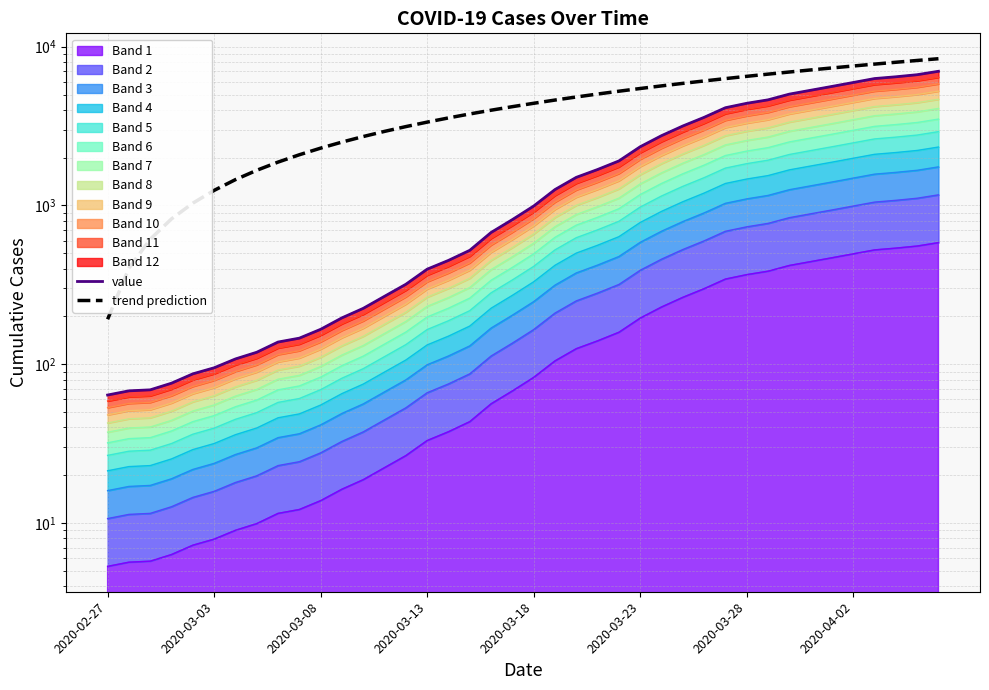

Rank the series by their maximum value, from lowest to highest.

value, trend prediction